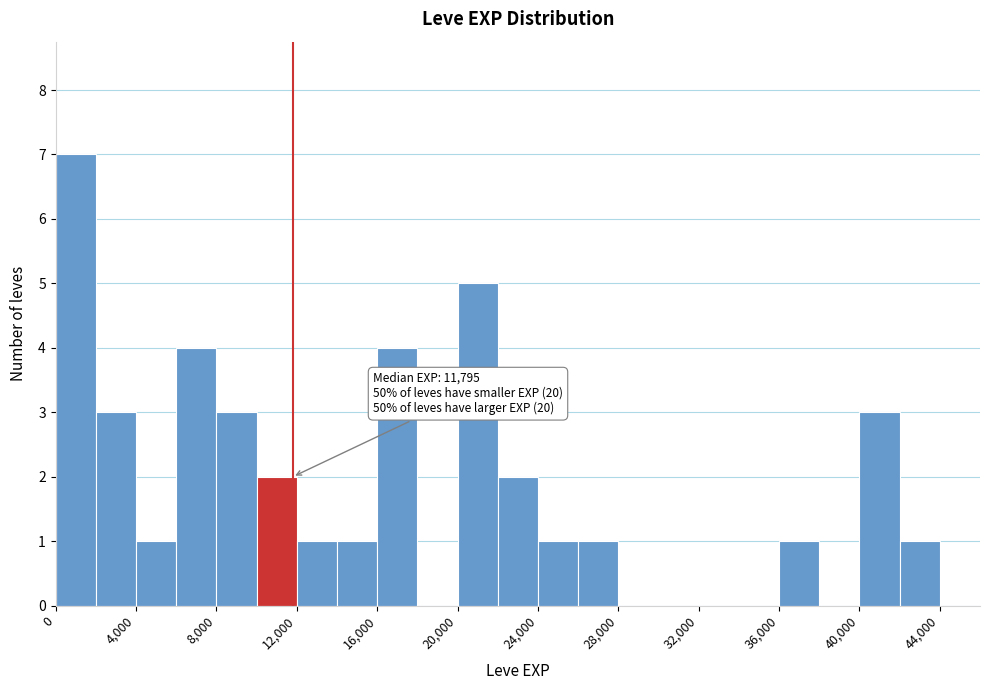

Over which range of the x-axis is the bar tallest?

0 to 2000